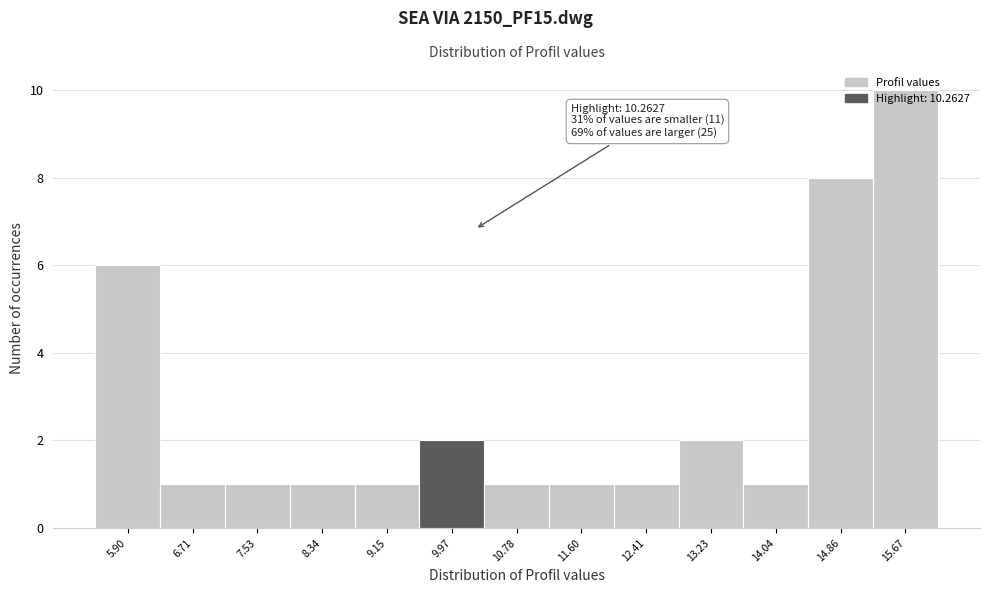

Over which range of the x-axis is the bar tallest?

15.3 to 16.1